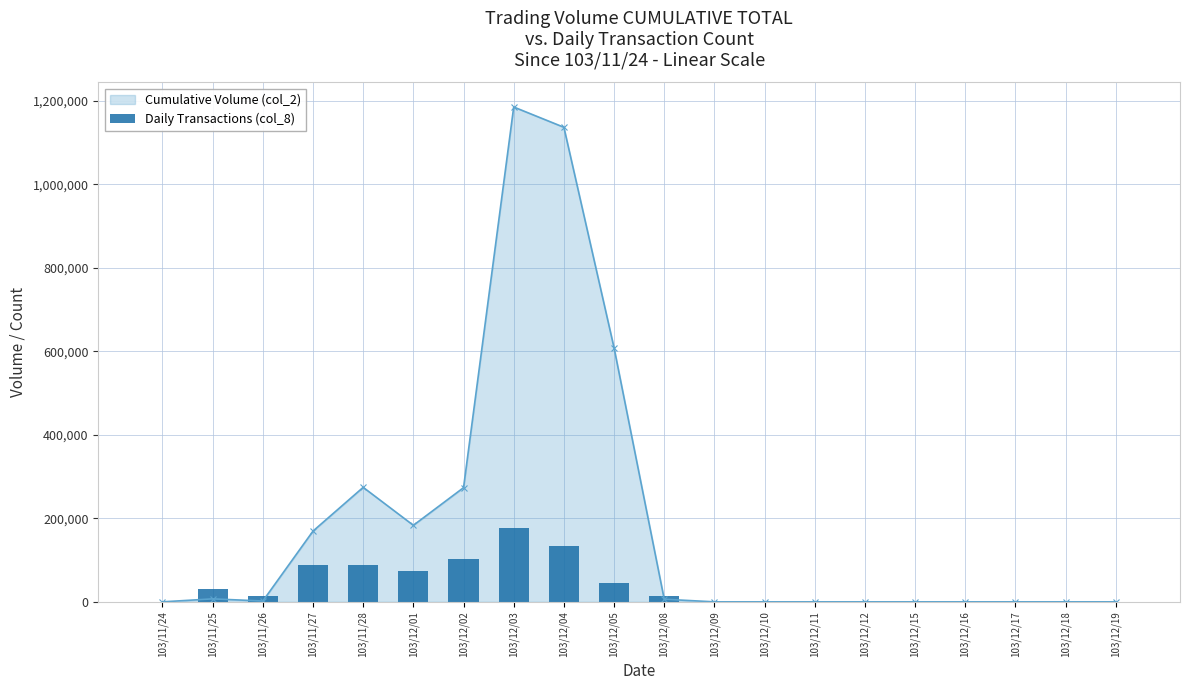

The value of Cumulative Volume (col_2) at 103/11/27 is 276335. True or false?

False